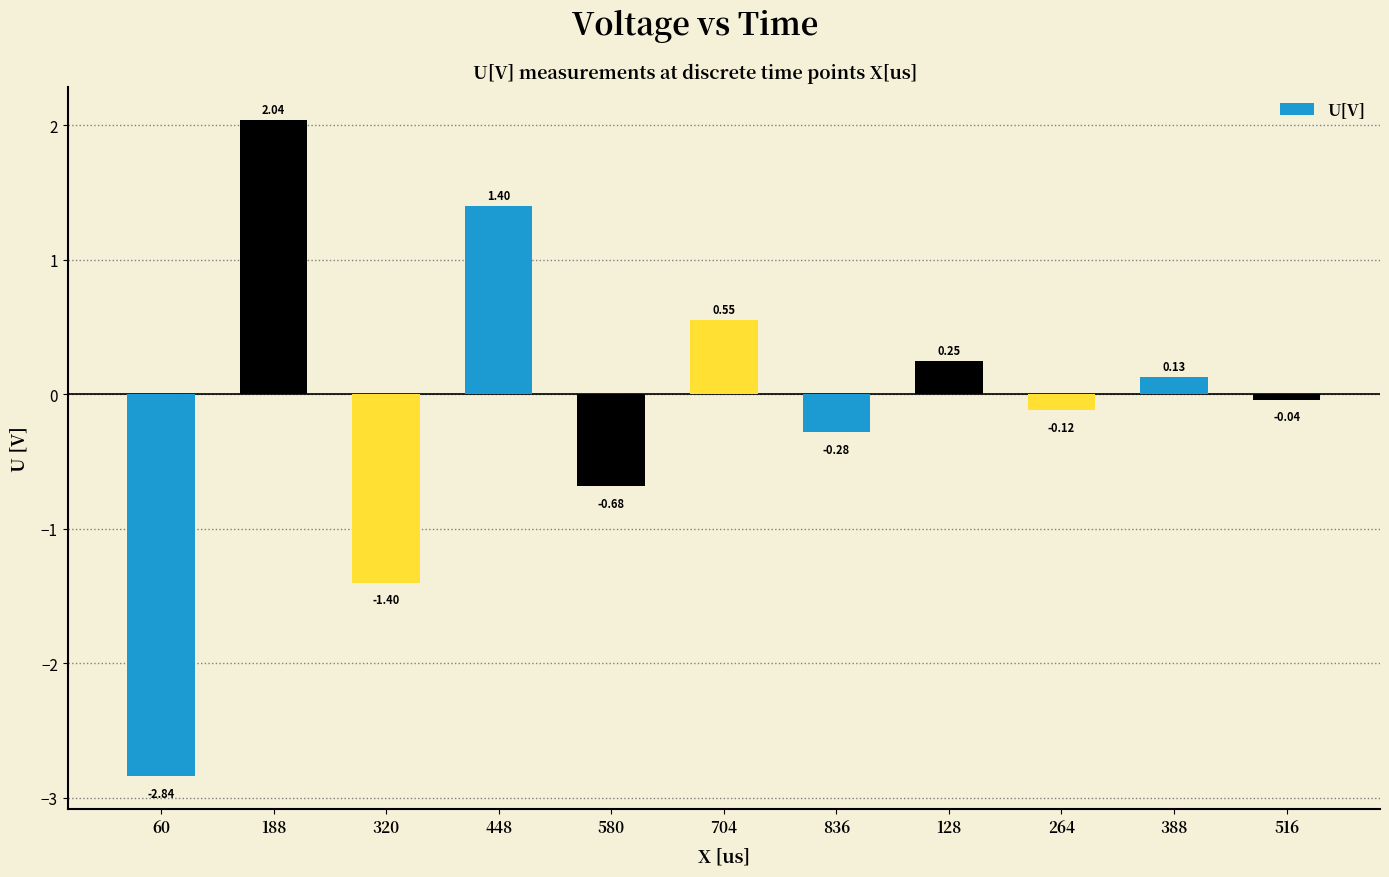

How many bars are there in total?

11